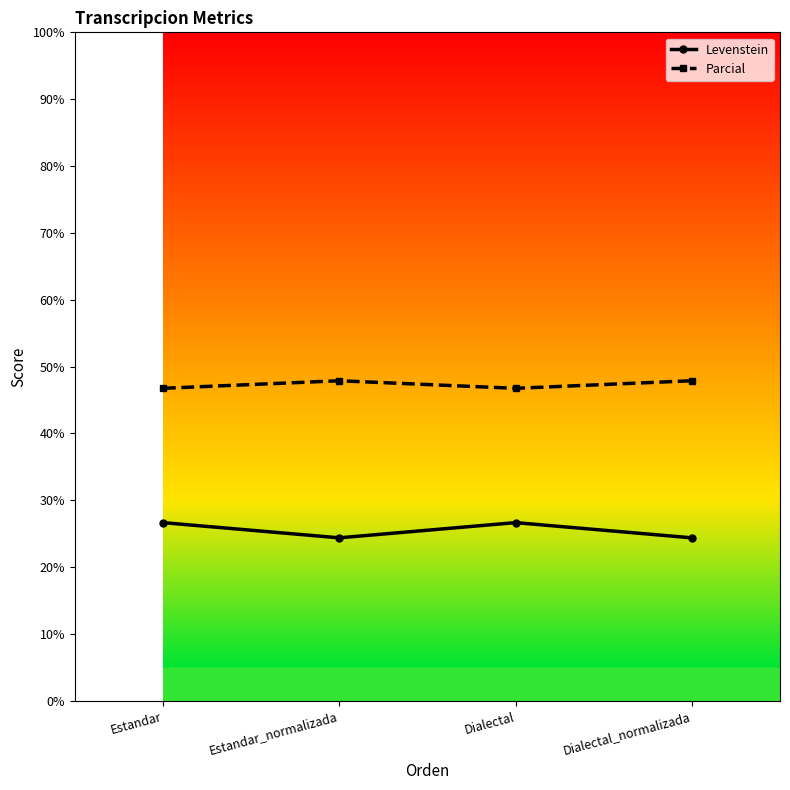

What is the difference between the maximum and minimum values in the Parcial series?

1.1